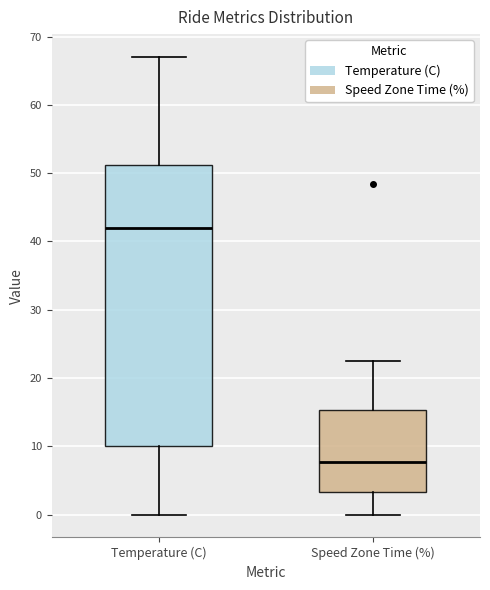

Where does the median line of the box for Speed Zone Time (%) sit on the y-axis? The values are not printed on the chart, so give them approximately, as read against the axis.

8